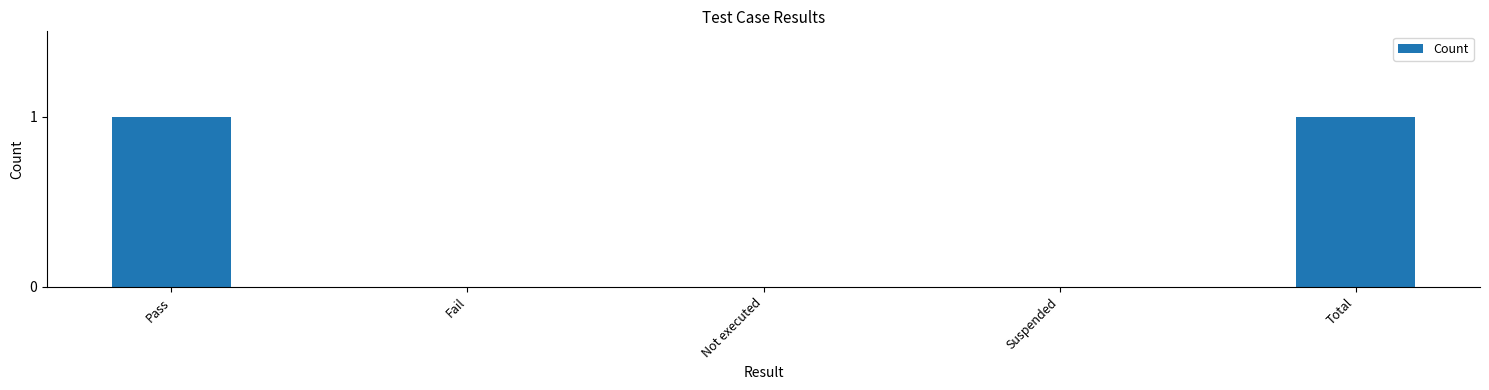

Are the bars grouped side by side (vs. stacked)?

No